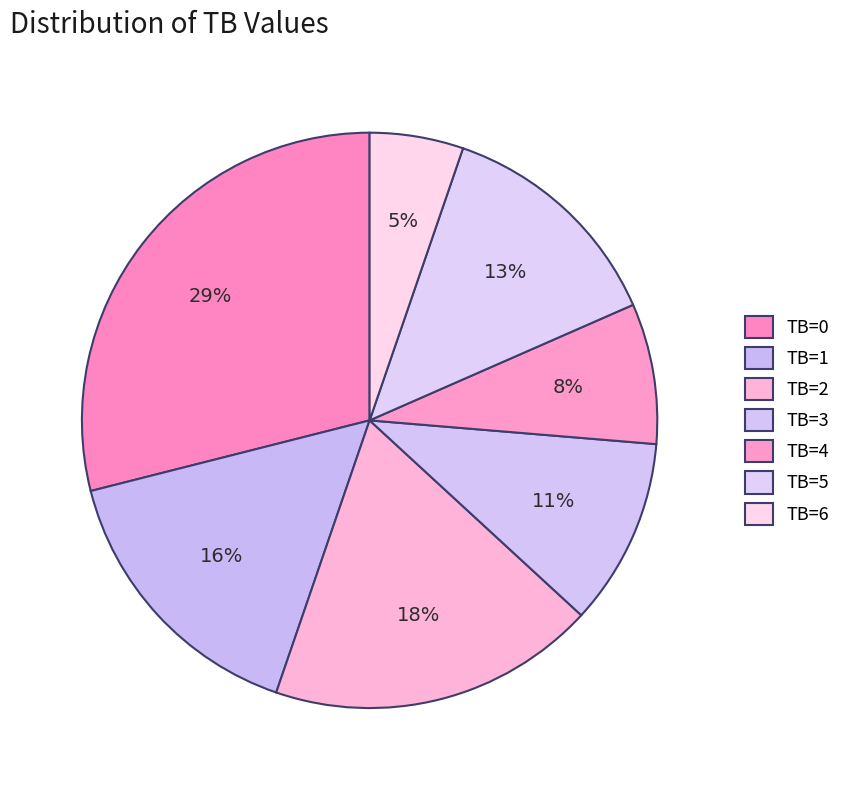

Count the number of slices in the pie.

7